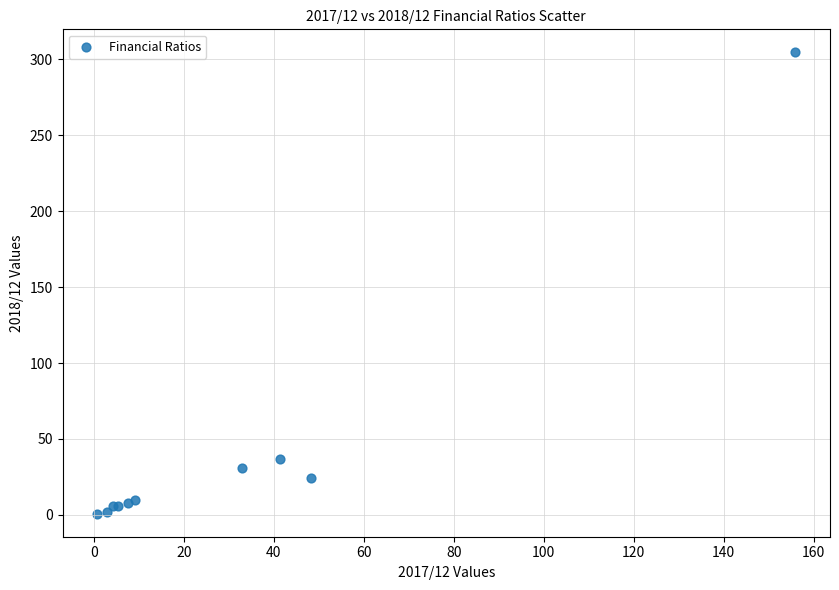

What Y value in the scatter plot is closest to 152?

36.9